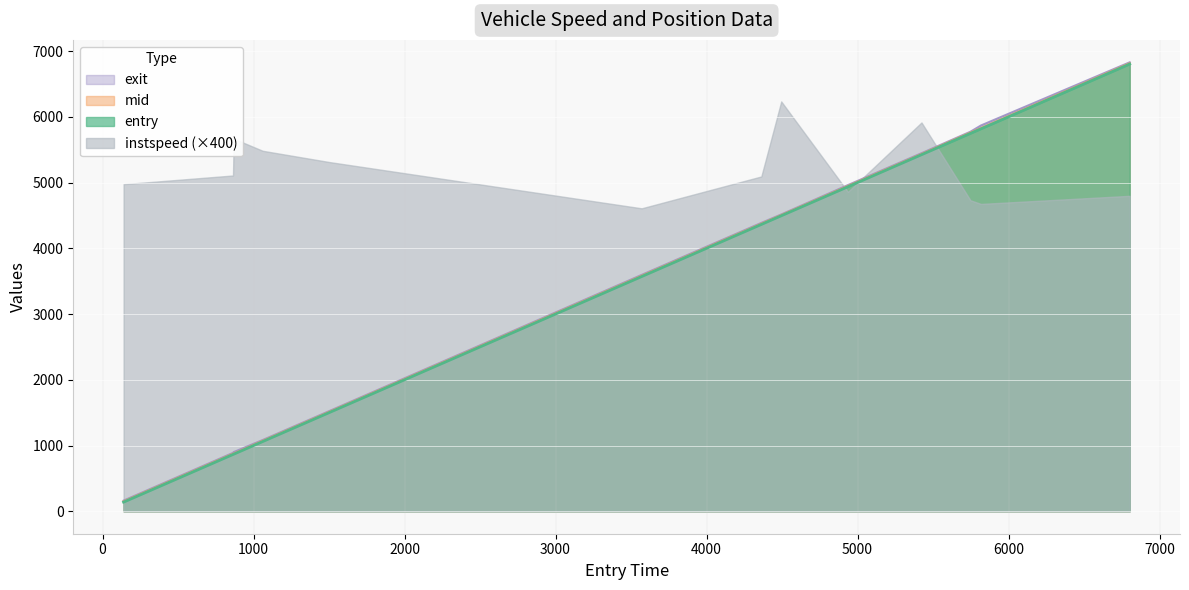

What is the sum of all entry values?

45590.0